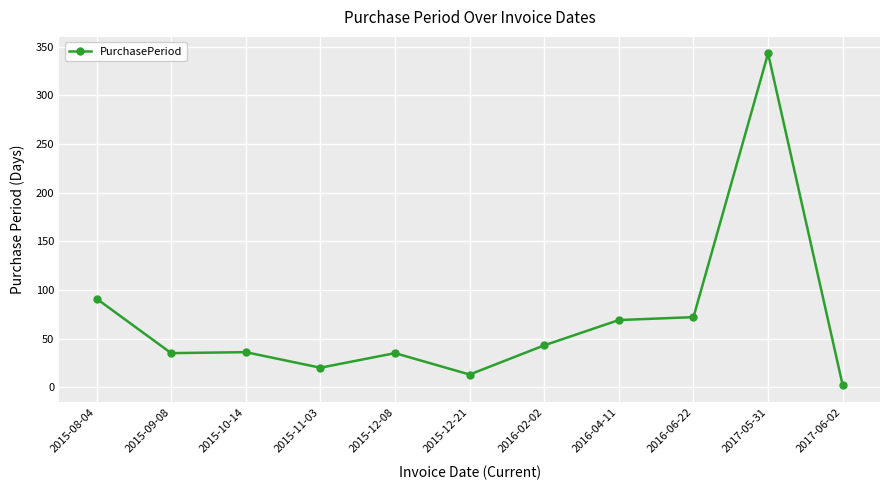

What is the maximum value shown in the chart?

343